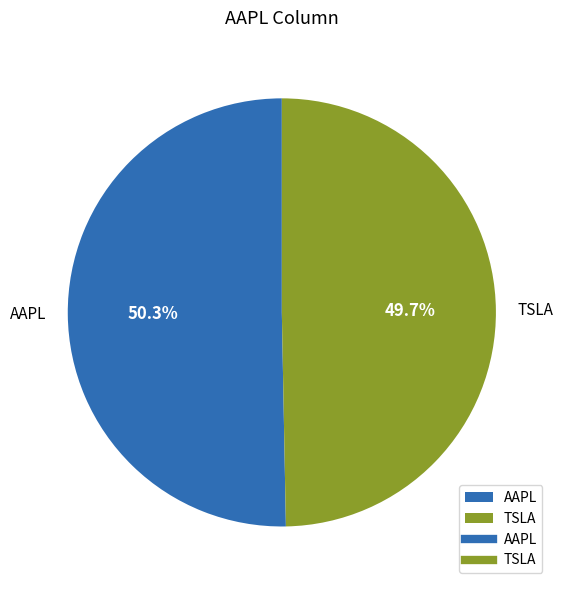

Between TSLA and AAPL, which is larger?

AAPL